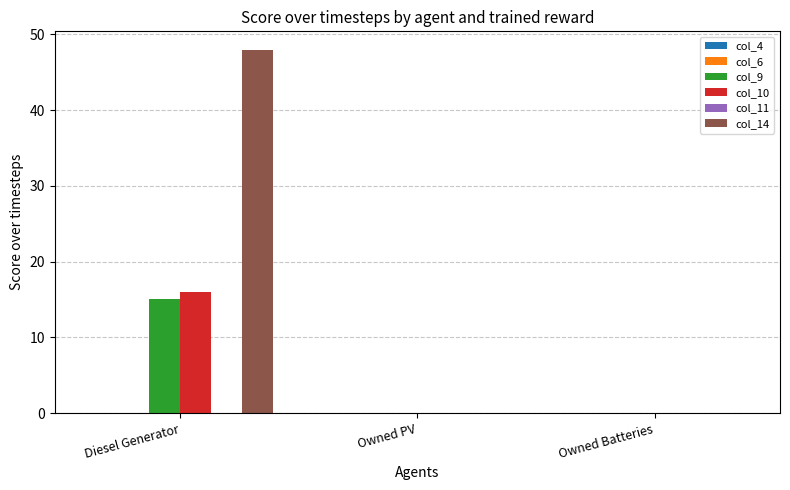

Which series has the largest total across all categories?

col_14